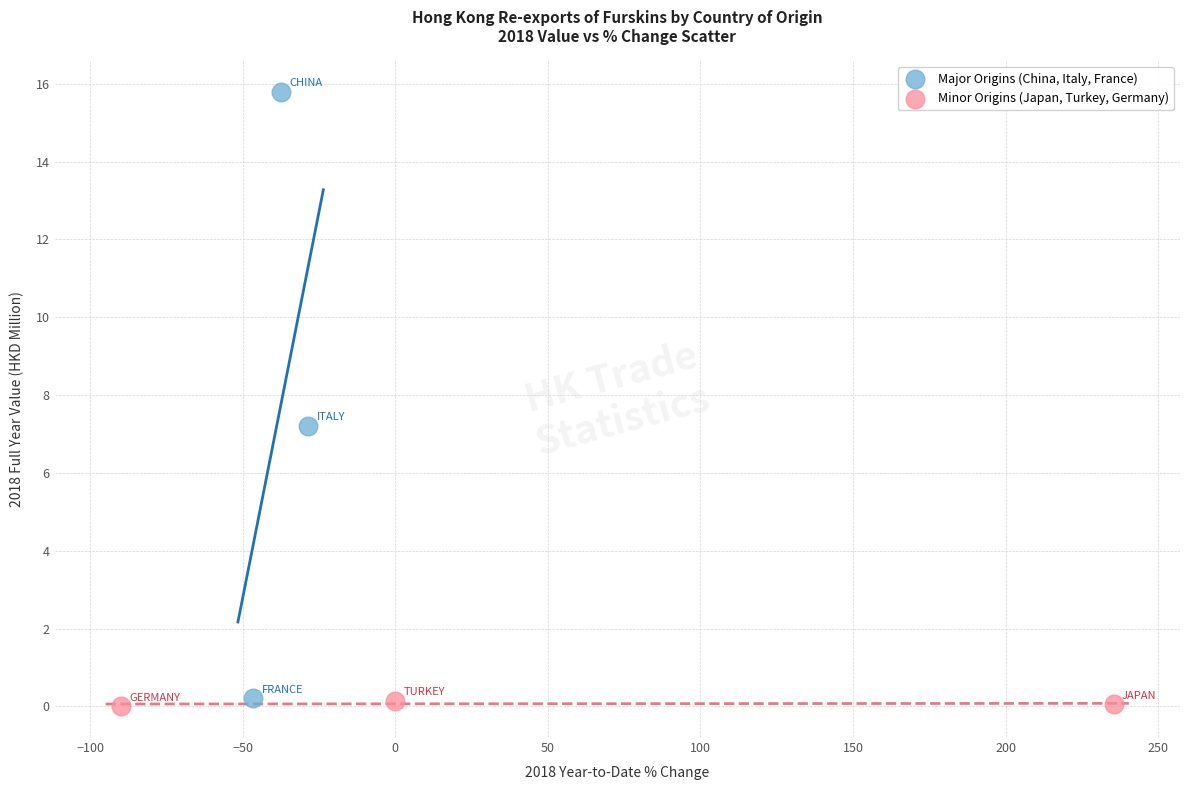

Which series contains the highest Y value?

Major Origins (China, Italy, France)